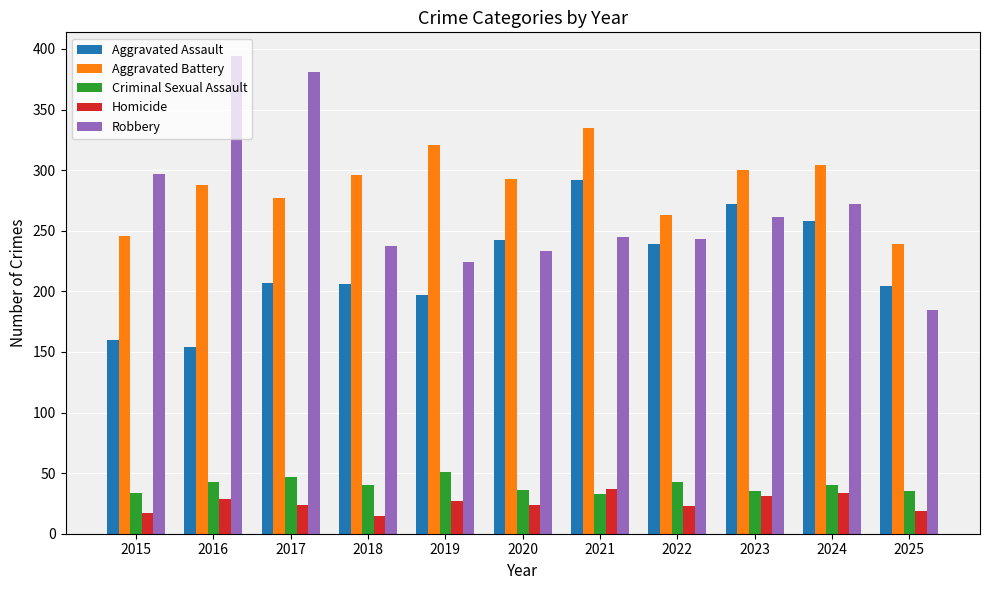

What is the spread (max minus min) of values at 2017?

357